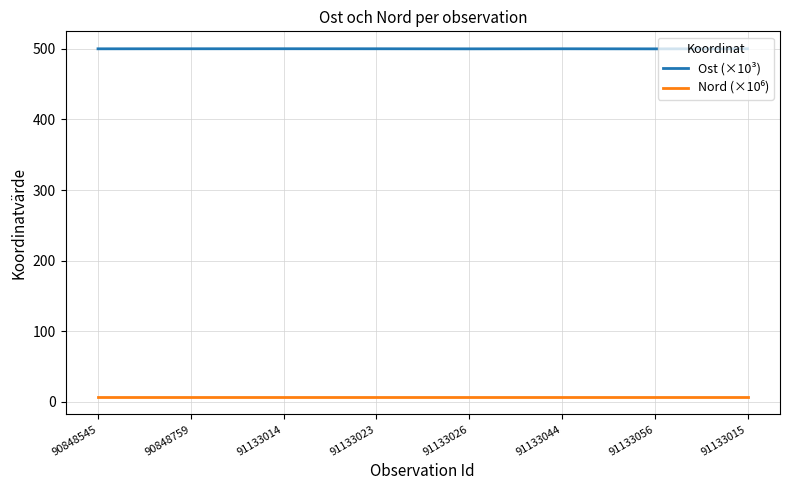

At how many categories does at least one series exceed 490?

8